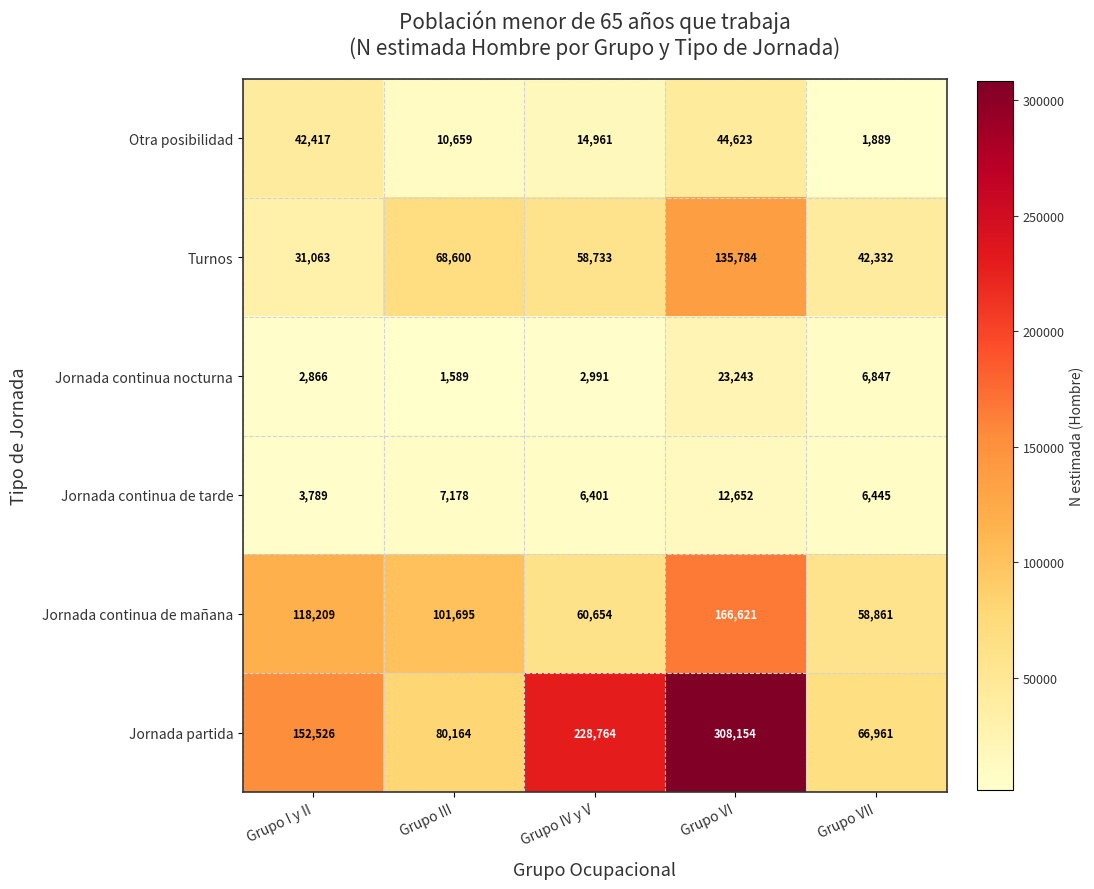

How many distinct data groups are displayed?

6